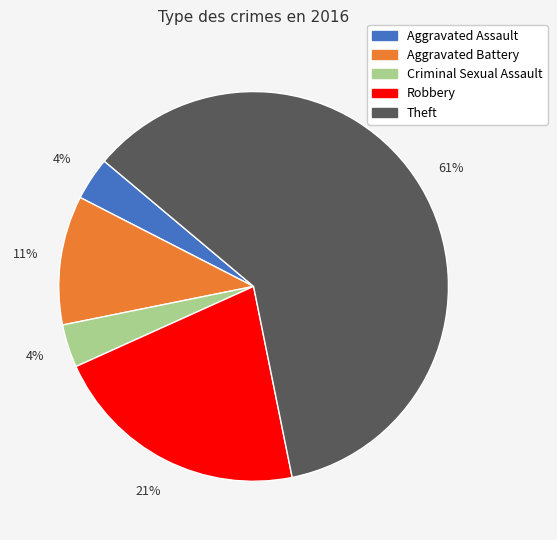

Which slice is the largest?

Theft